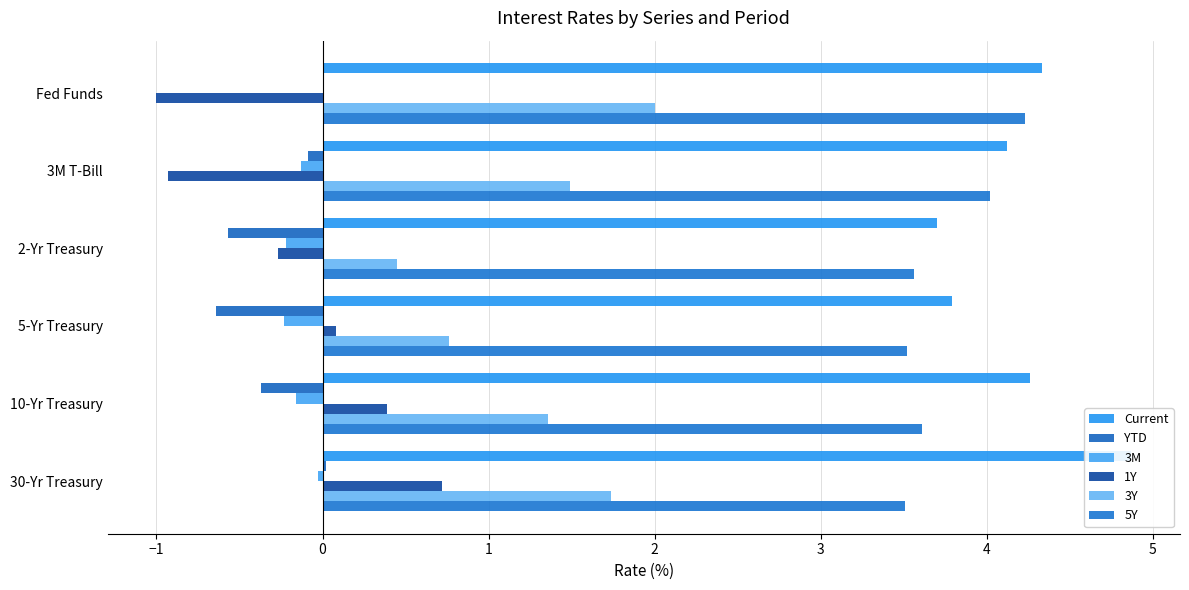

What position from the right is 5-Yr Treasury?

3